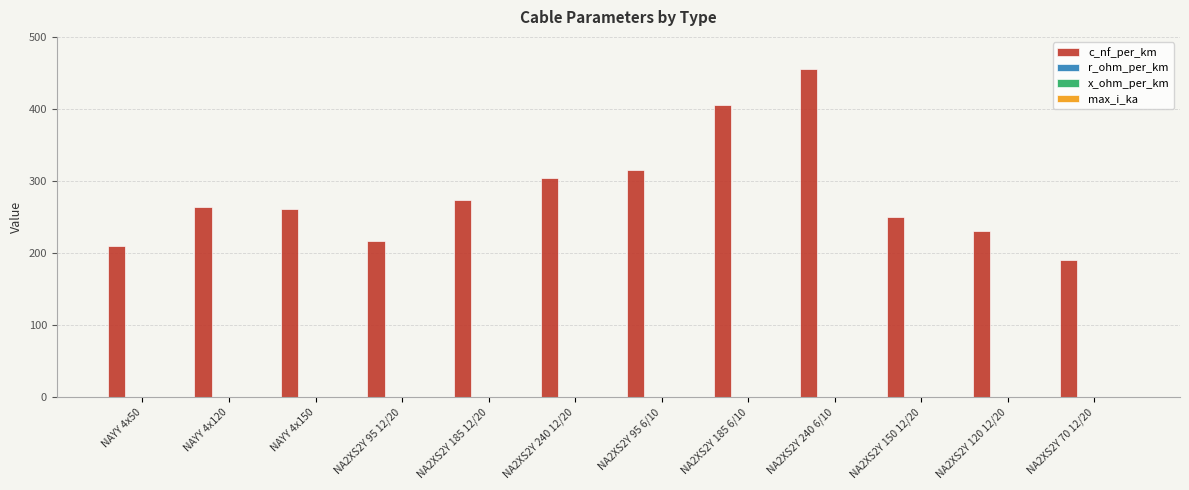

The value of c_nf_per_km at NA2XS2Y 185 12/20 is 72.0. True or false?

False